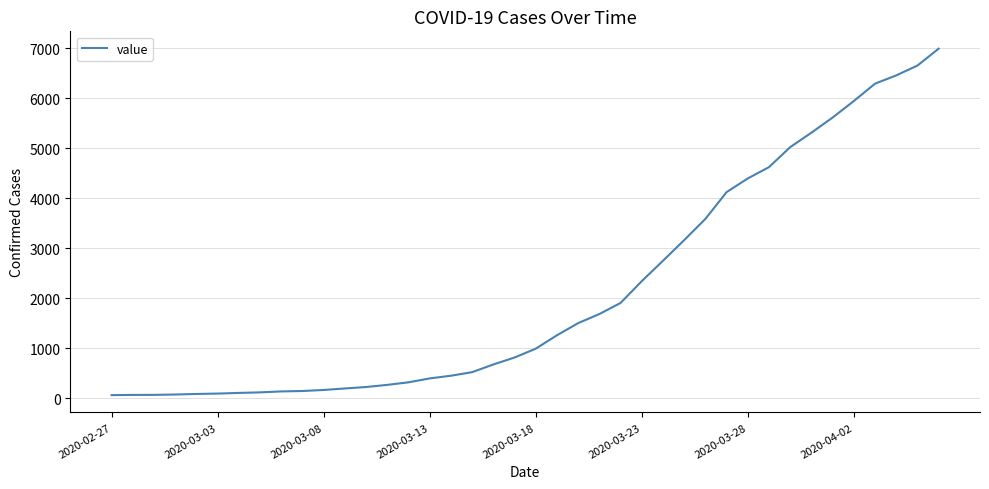

What is the maximum value shown in the chart?

6995